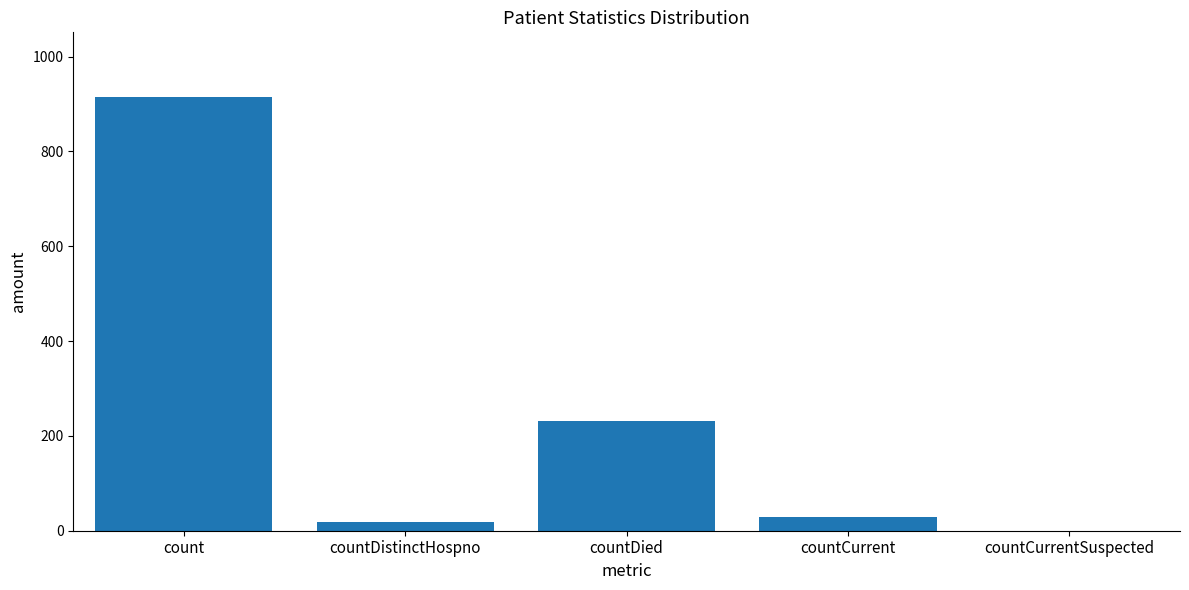

What is the sum of the values at count and countDied?

1146